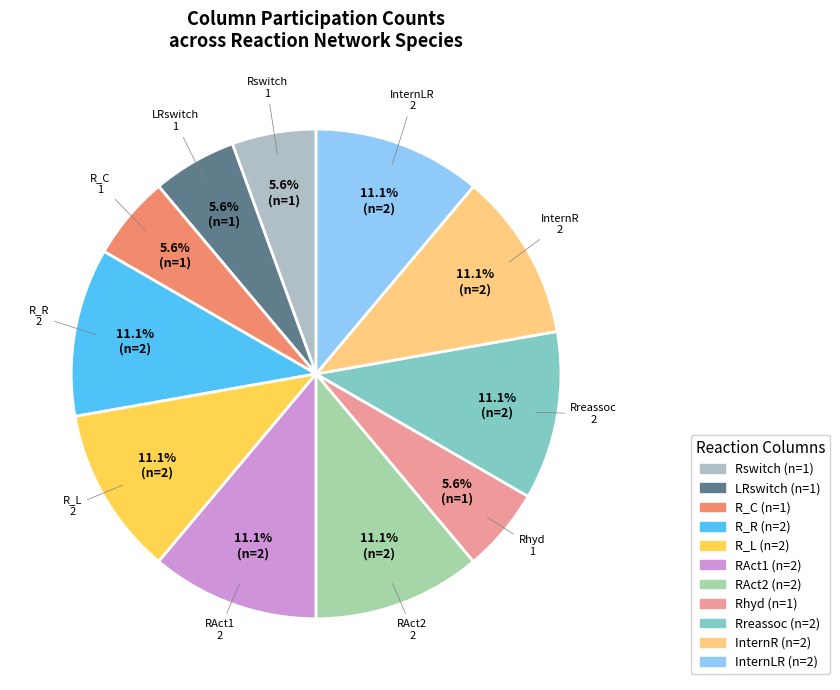

How many slices are in this pie chart?

11